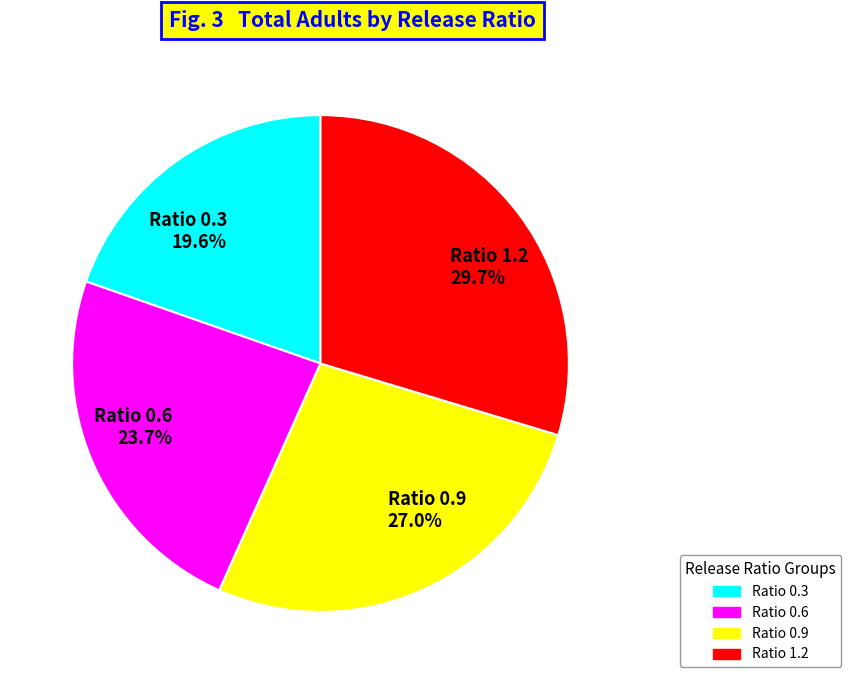

Does Ratio 1.2 29.7% represent more than half of the total?

No